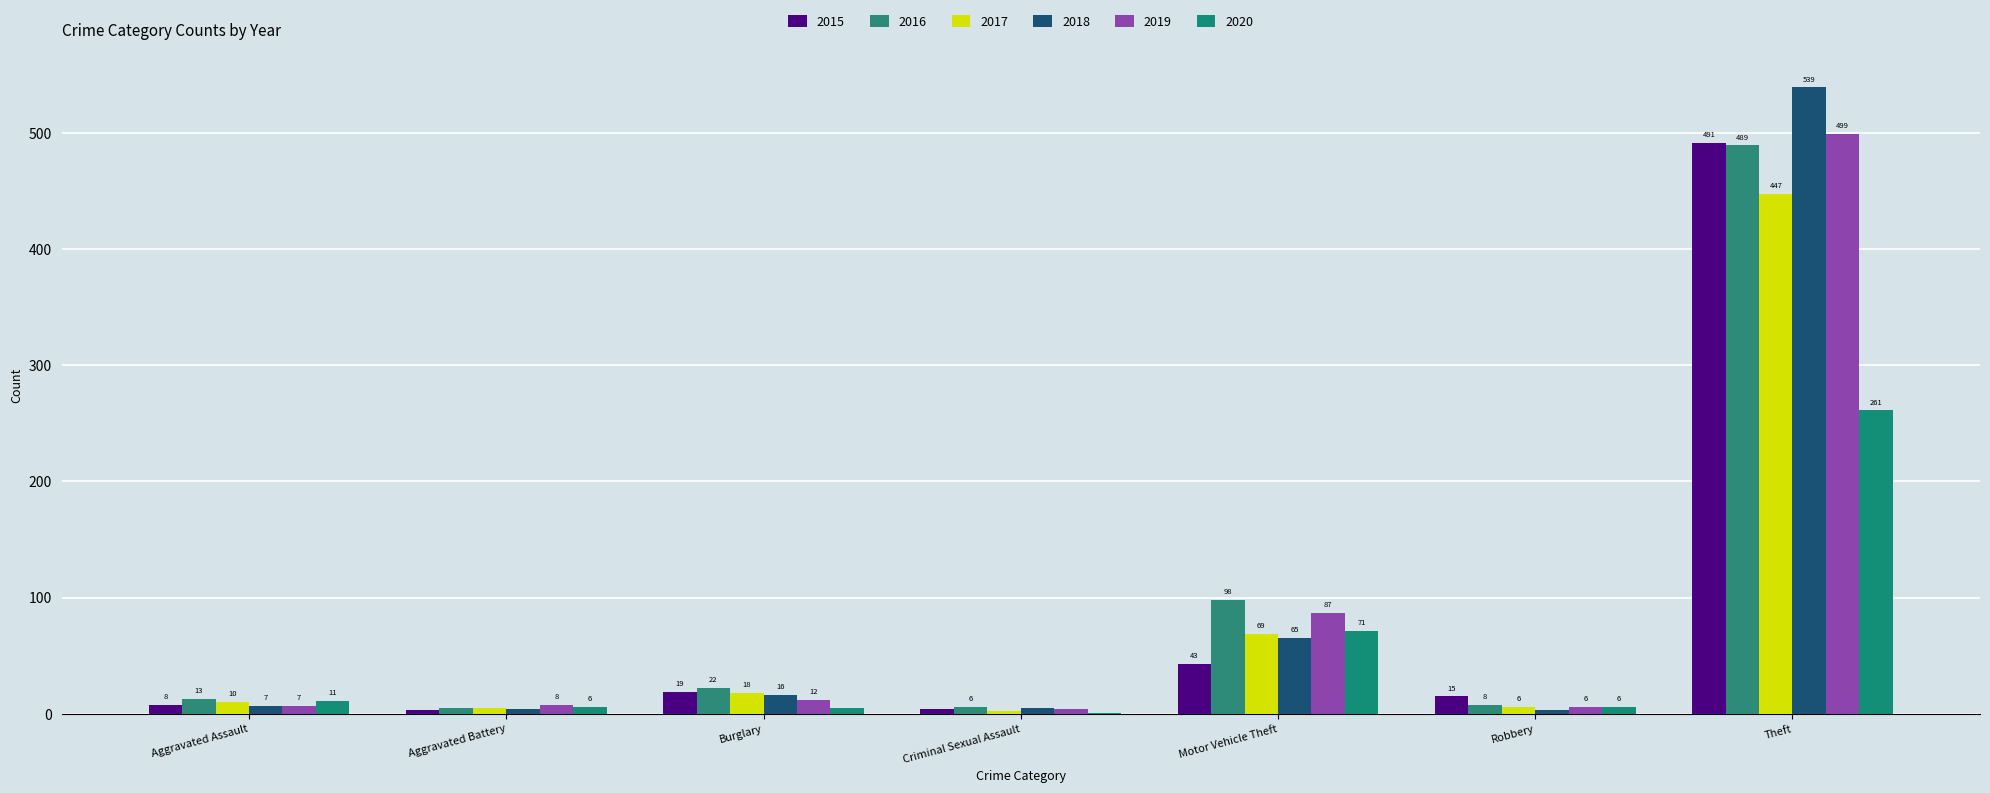

Read the 2019 value at Aggravated Battery.

8